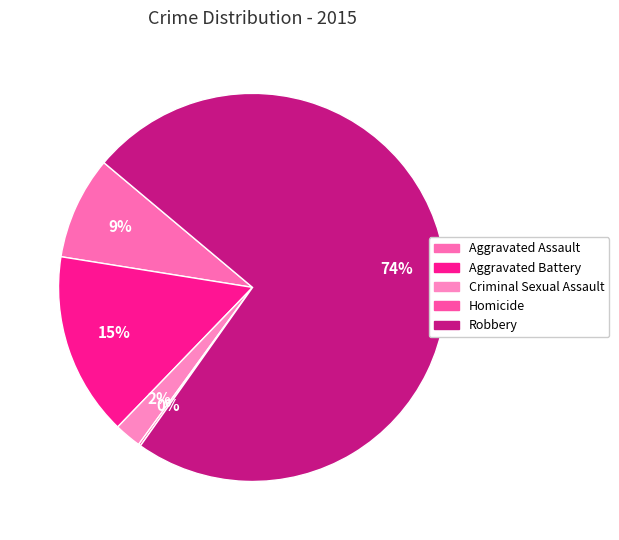

What percentage do Robbery and Criminal Sexual Assault together represent?

75.9%